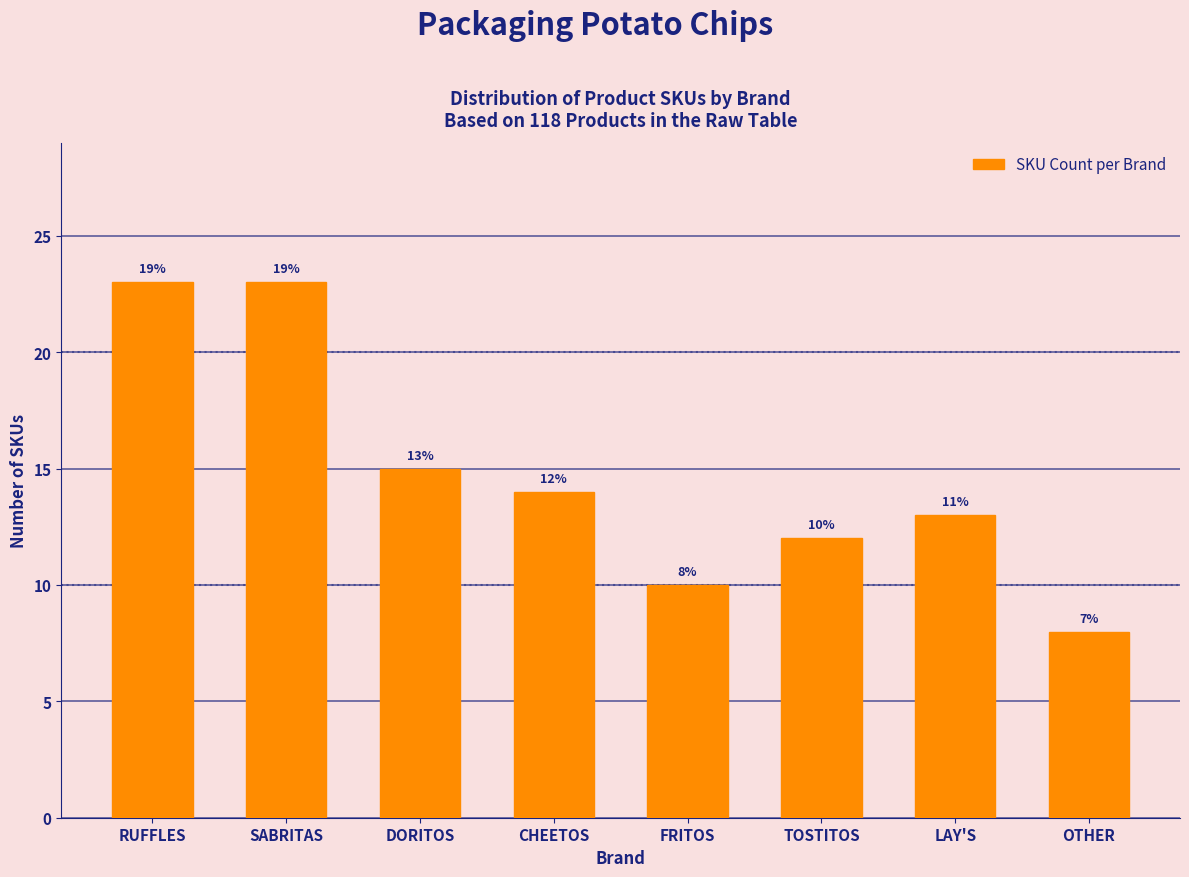

Reading left to right, what are all the values shown in this chart?

23	23	15	14	10	12	13	8